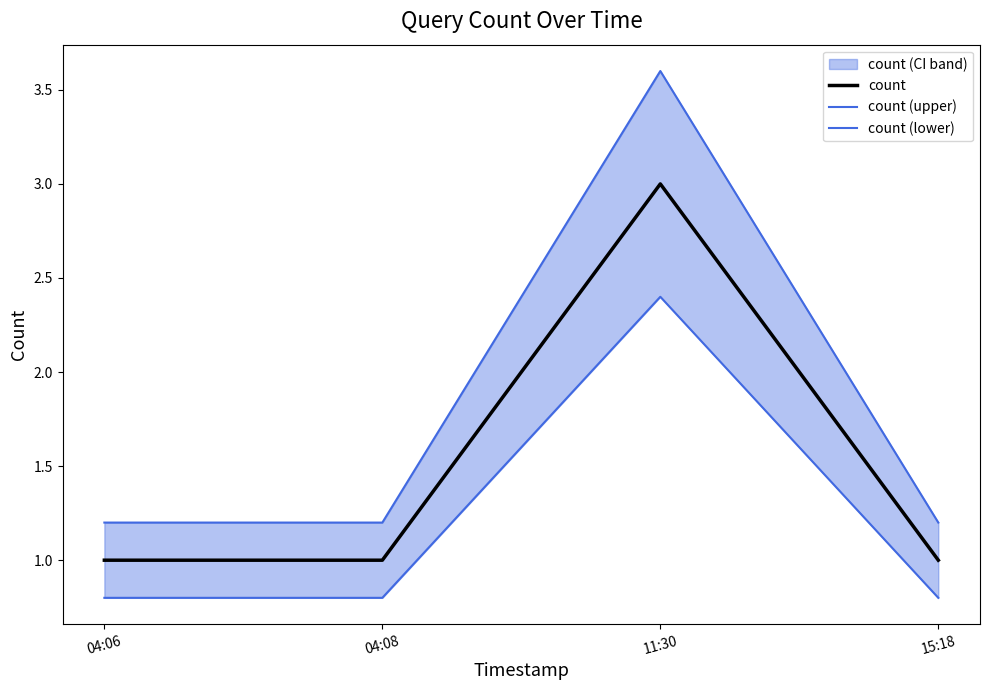

What is the label of the 1st point from the left?

04:06